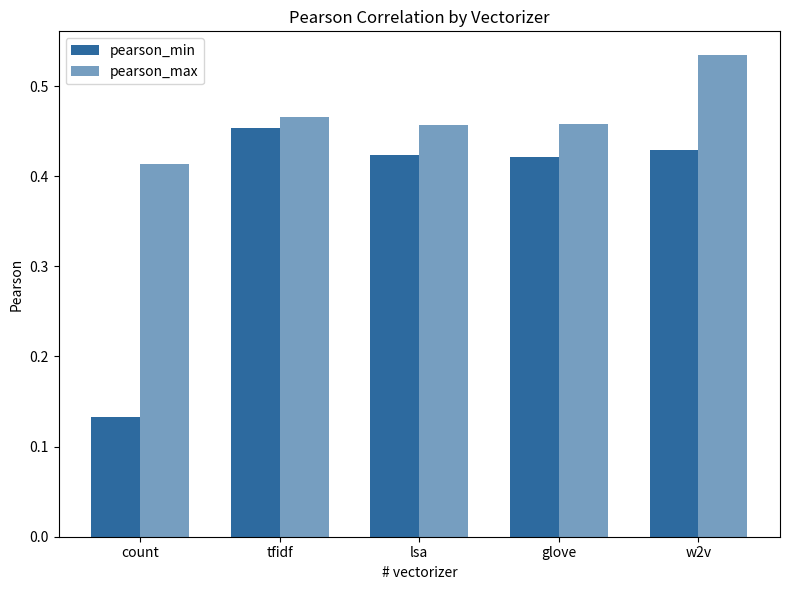

Reading right to left, transcribe all the data shown in this chart.

pearson_min: w2v=0.4	glove=0.4	lsa=0.4	tfidf=0.5	count=0.1
pearson_max: w2v=0.5	glove=0.5	lsa=0.5	tfidf=0.5	count=0.4